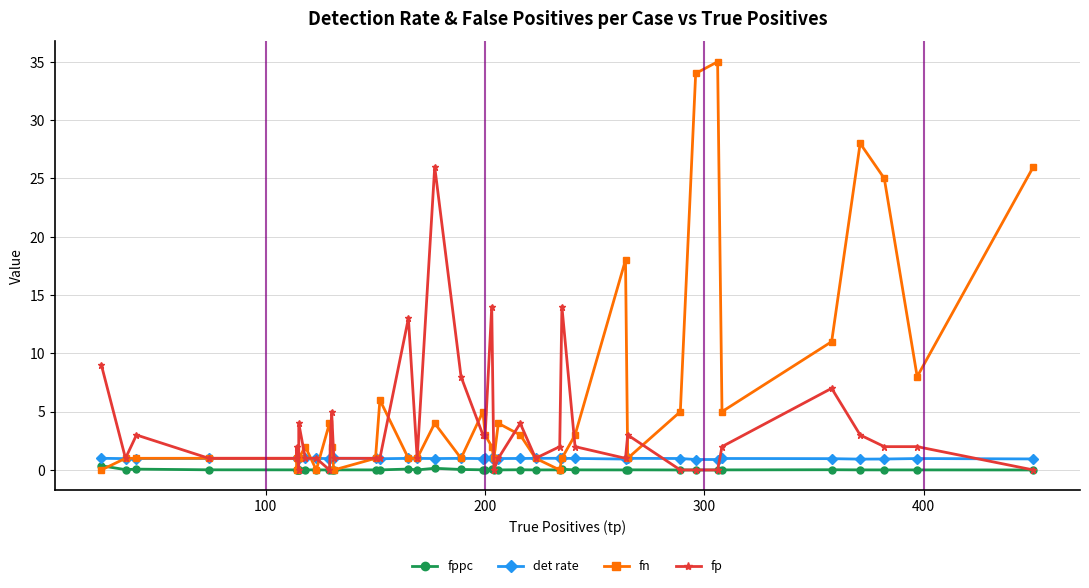

What are all the series names shown in the legend?

fppc, det rate, fn, fp